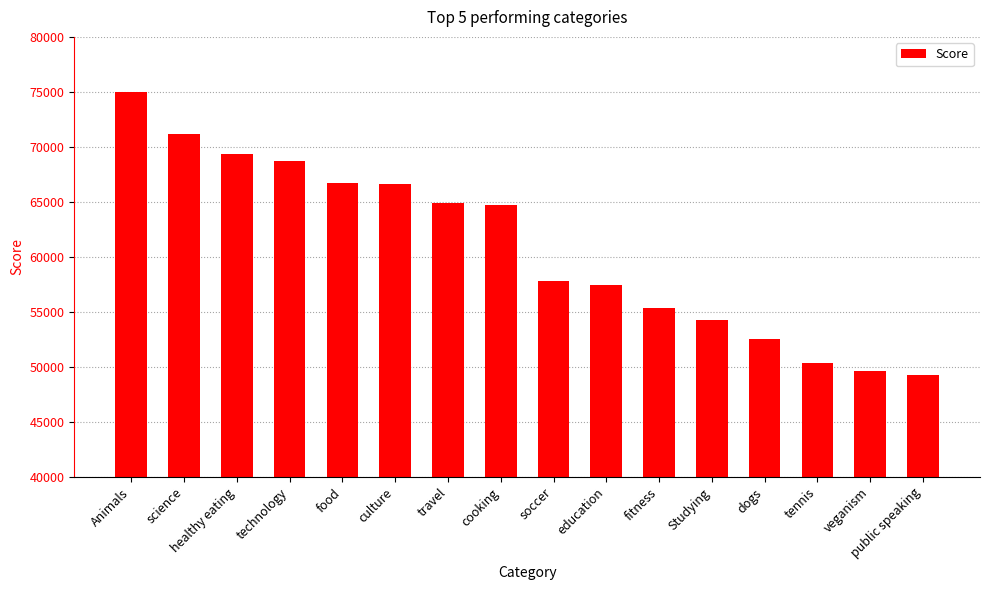

True or false: the data shows 64756 at cooking.

True